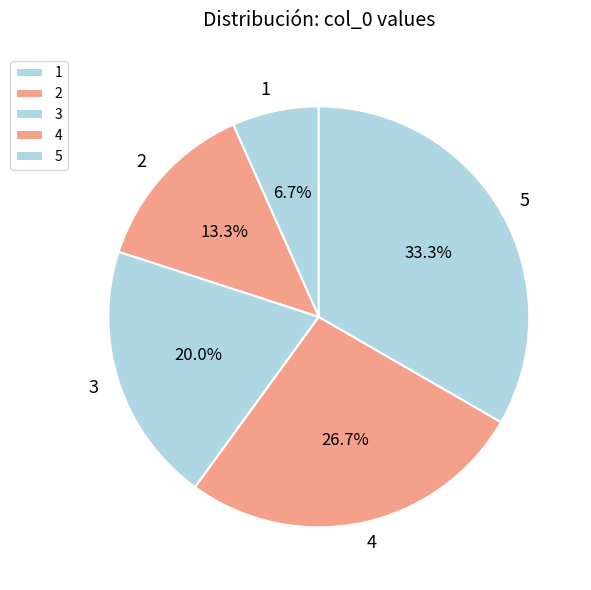

How many slices are in this pie chart?

5